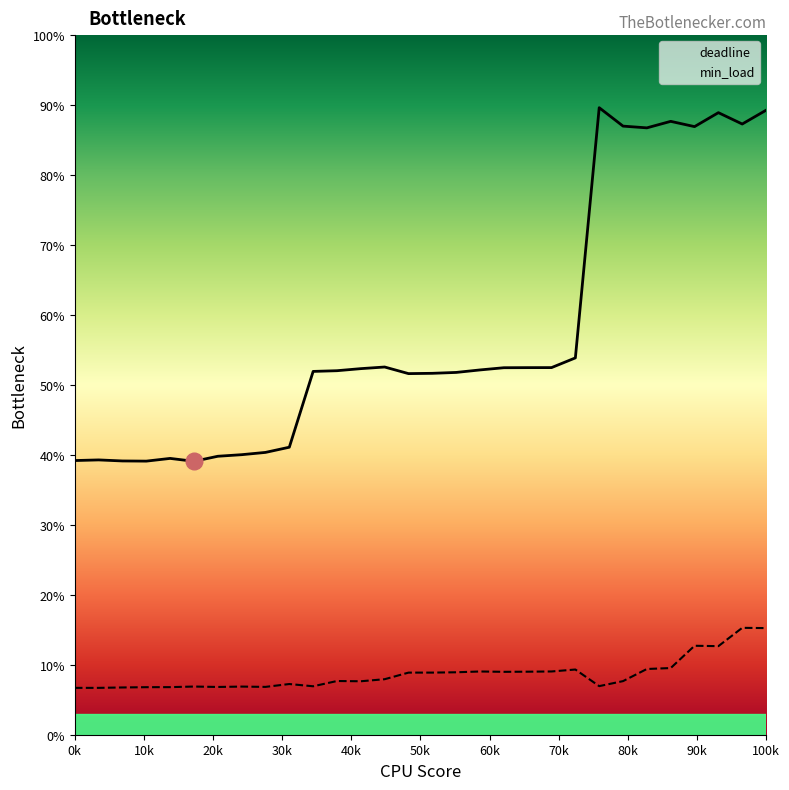

Which series has the widest spread of values?

deadline